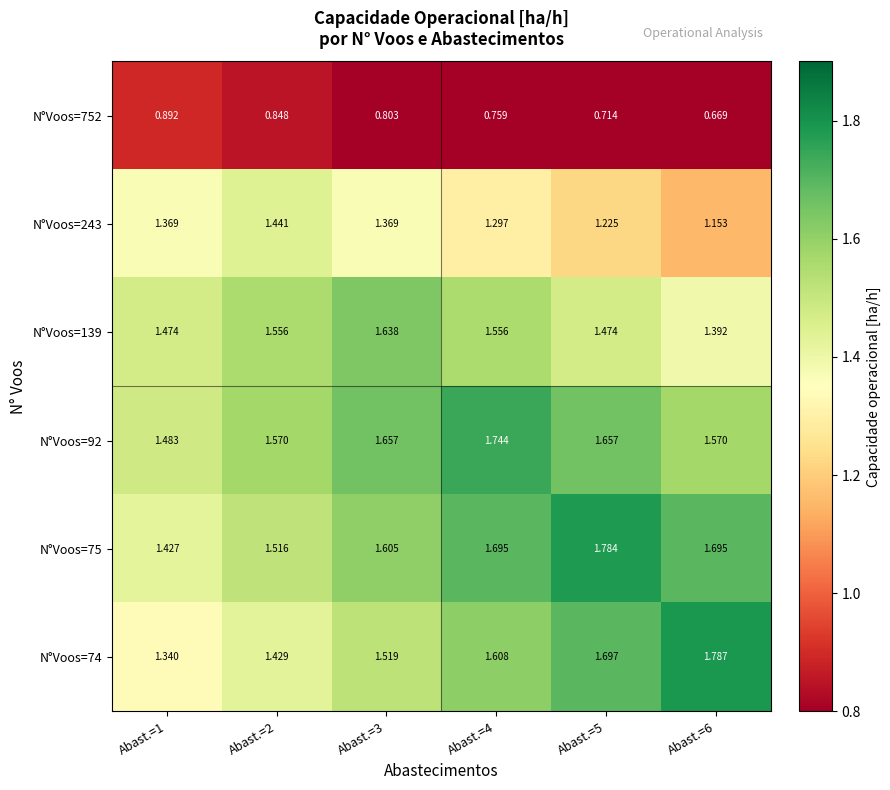

Rank the series at Abast.=4 from highest to lowest value.

N°Voos=92, N°Voos=75, N°Voos=74, N°Voos=139, N°Voos=243, N°Voos=752